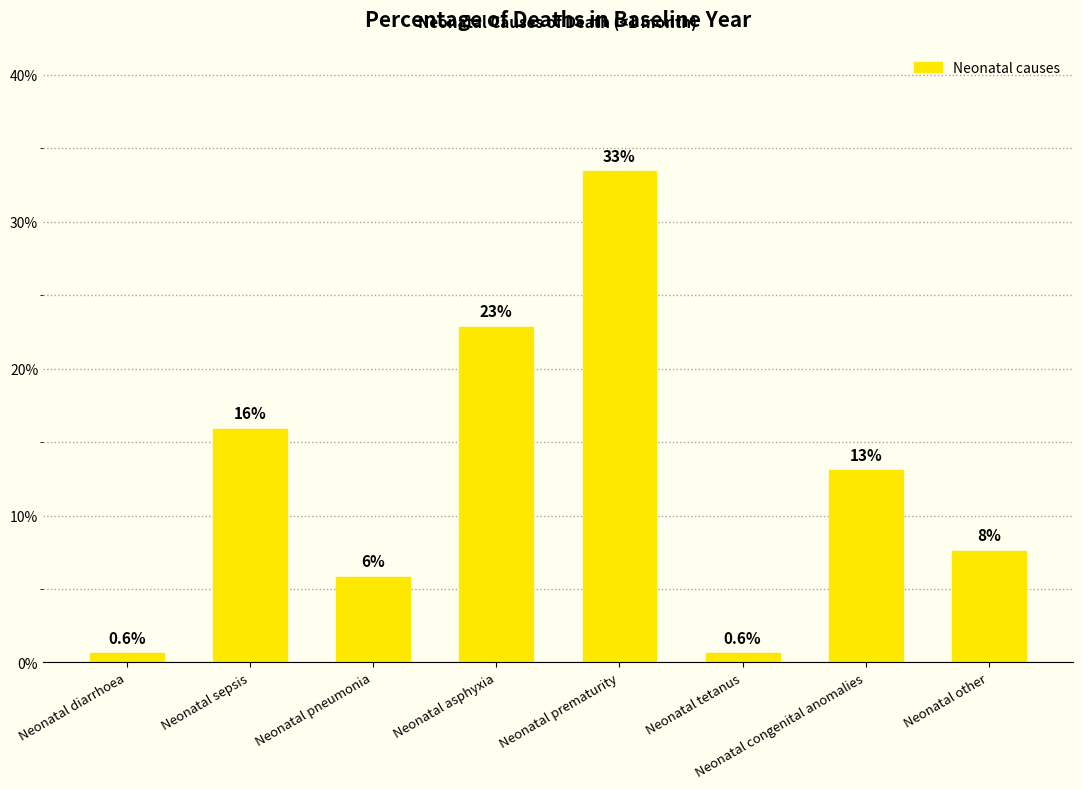

Does the chart contain any negative values?

No